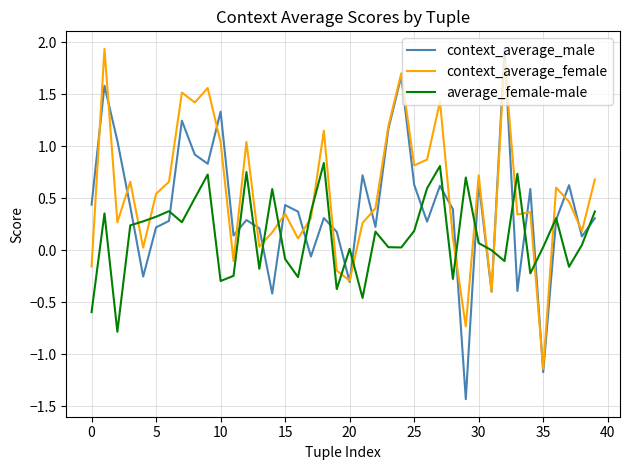

At how many categories does at least one series exceed 1?

12